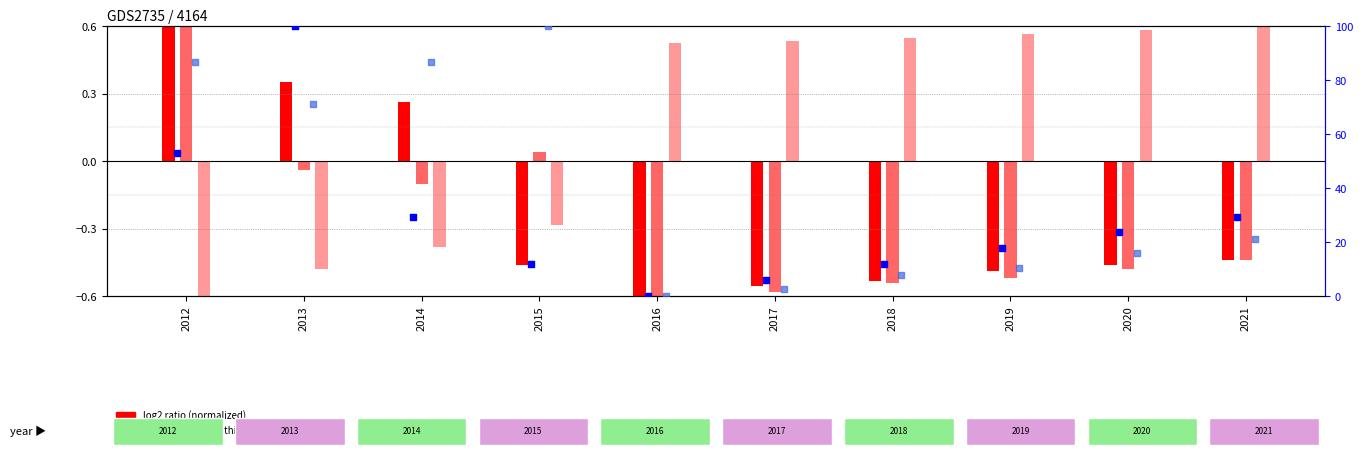

Which series reaches the maximum Y coordinate?

Poverty_18to65 percentile